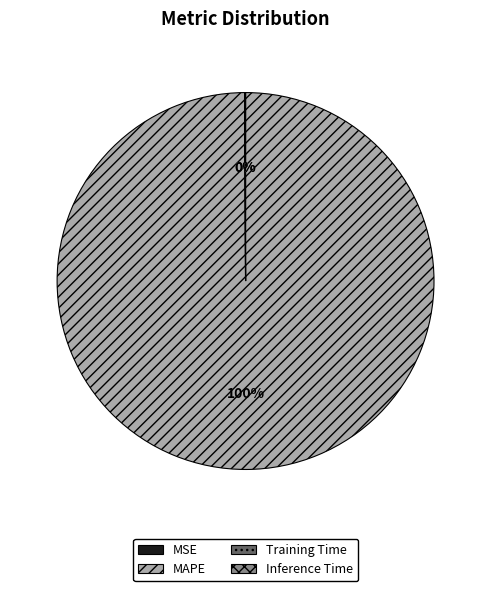

True or false: MAPE accounts for 100% of the total.

True